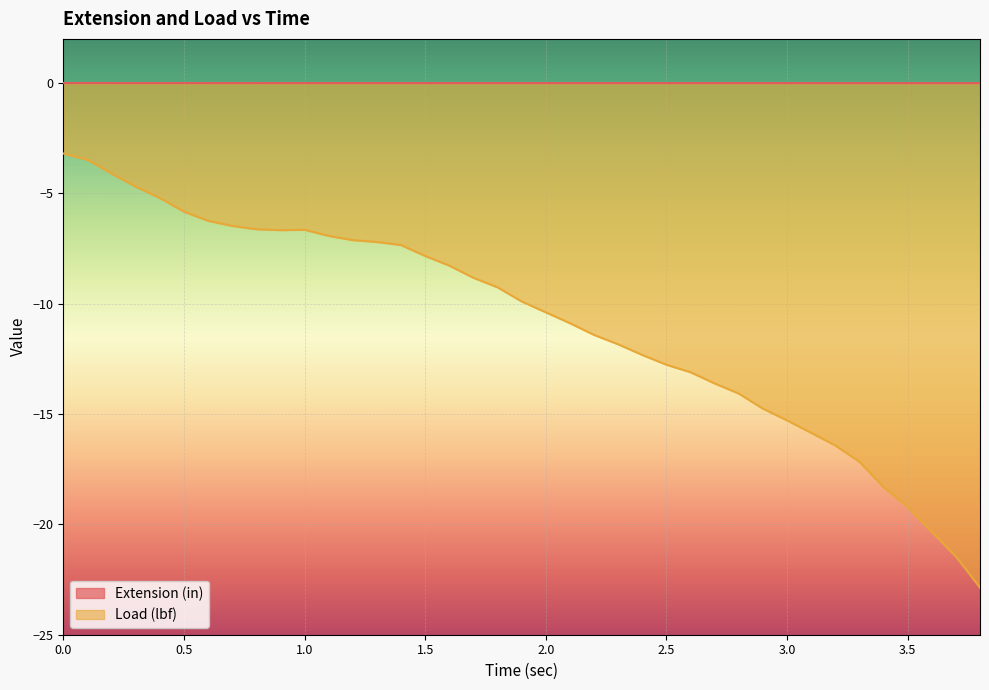

How many series are shown in this chart?

2